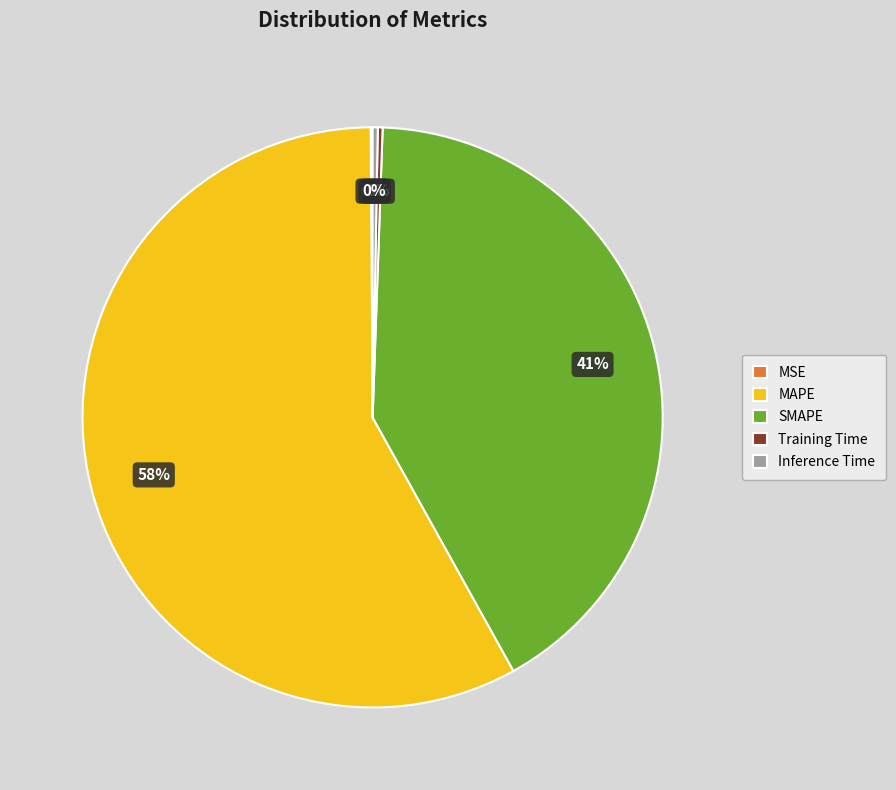

Which slice represents more than half of the pie?

MAPE